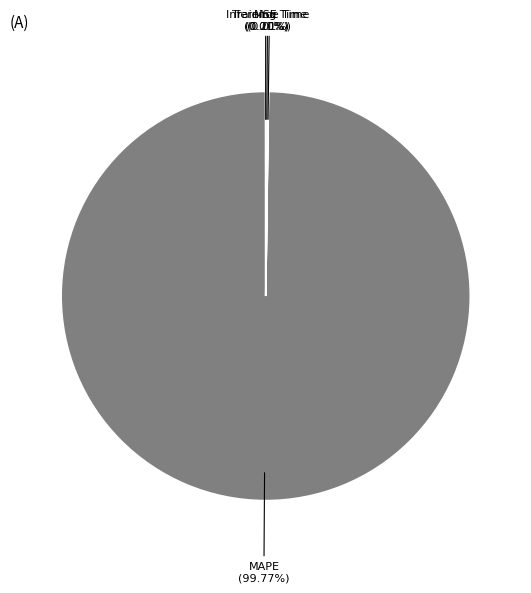

To the nearest percent, what is the difference between the largest and smallest slice percentages?

100%